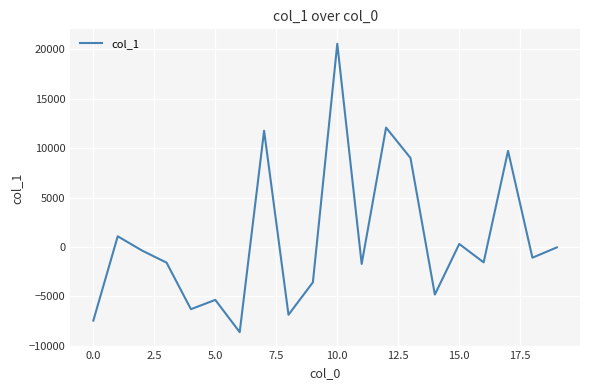

What is the greatest value displayed?

20581.6